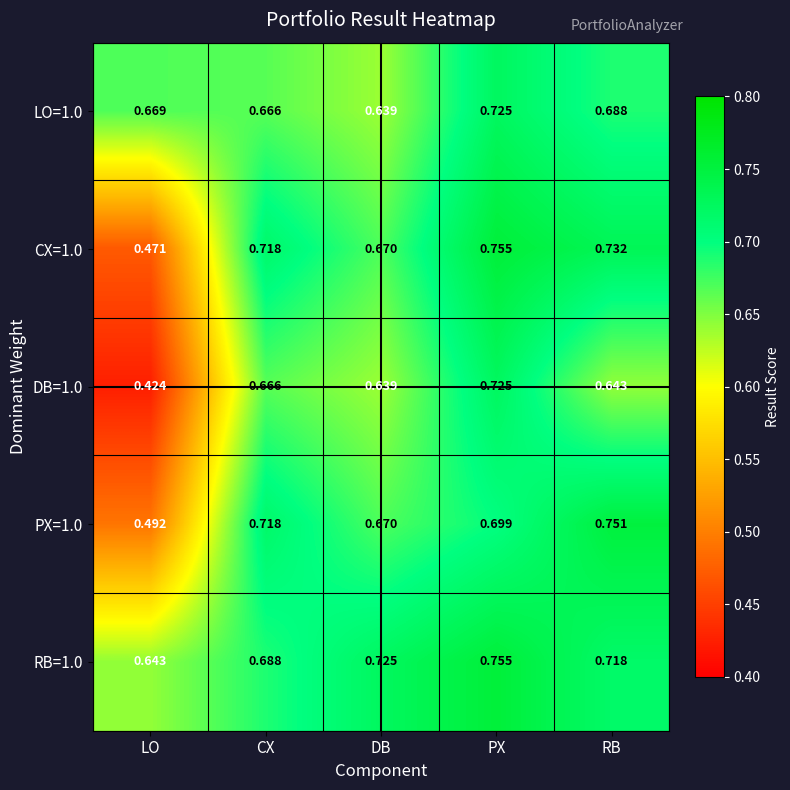

Rank the categories by LO=1.0 value from highest to lowest.

PX, RB, LO, CX, DB